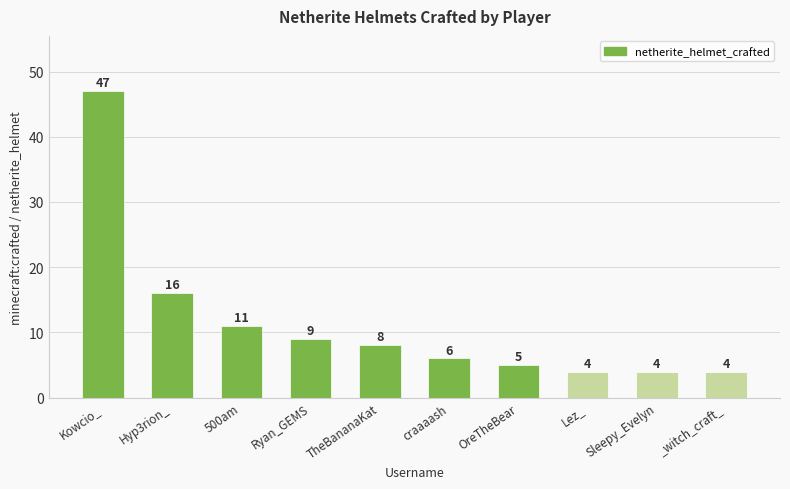

Which label corresponds to the largest value in the chart?

Kowcio_